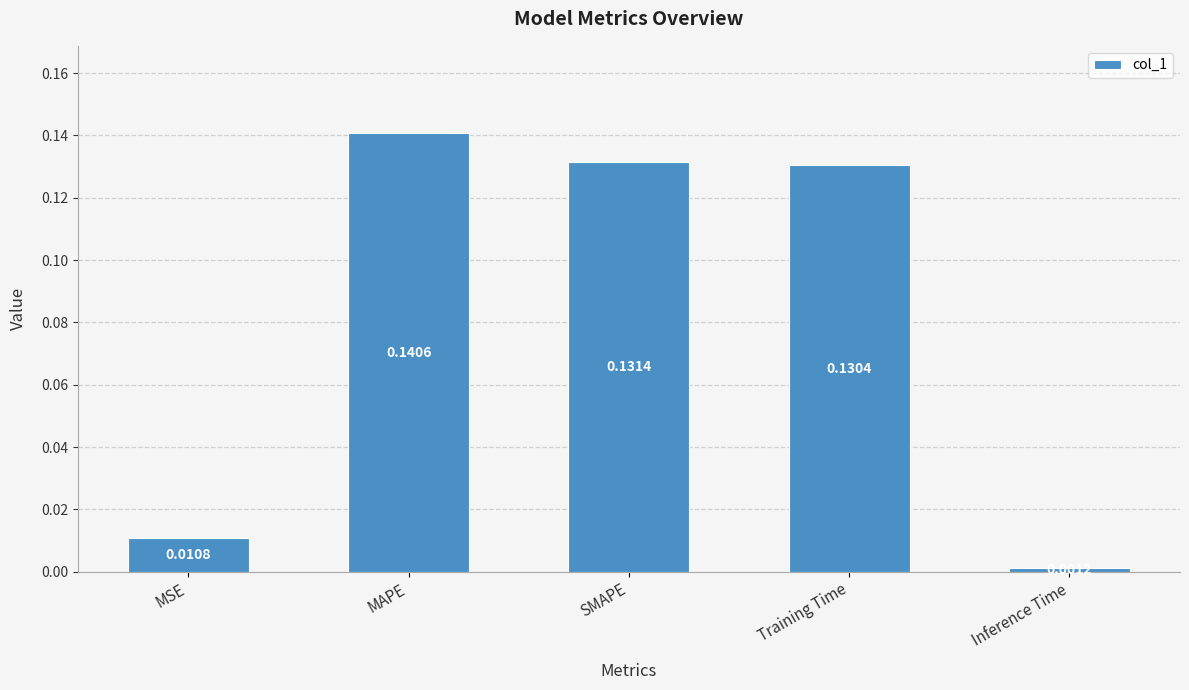

Which category has the highest value across all series?

MAPE